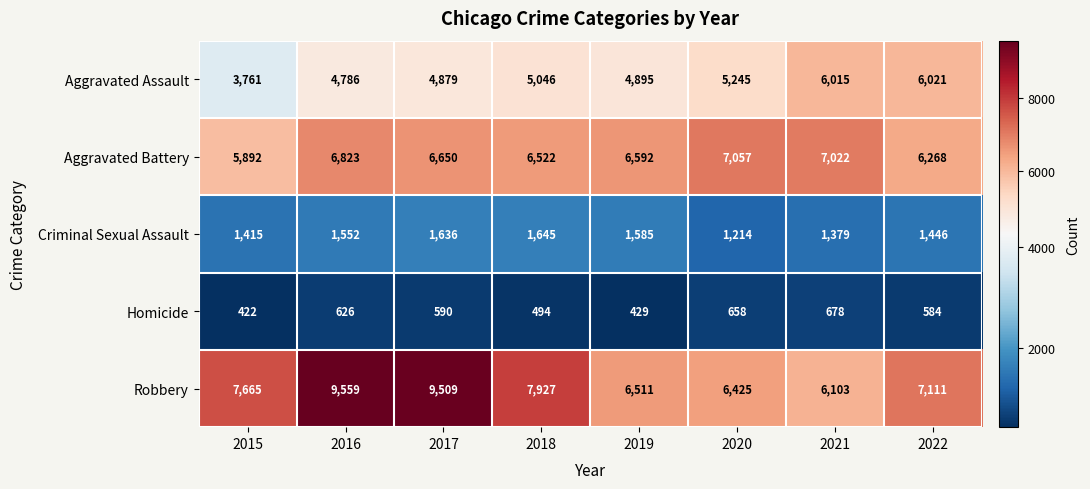

What is the greatest value displayed?

9559